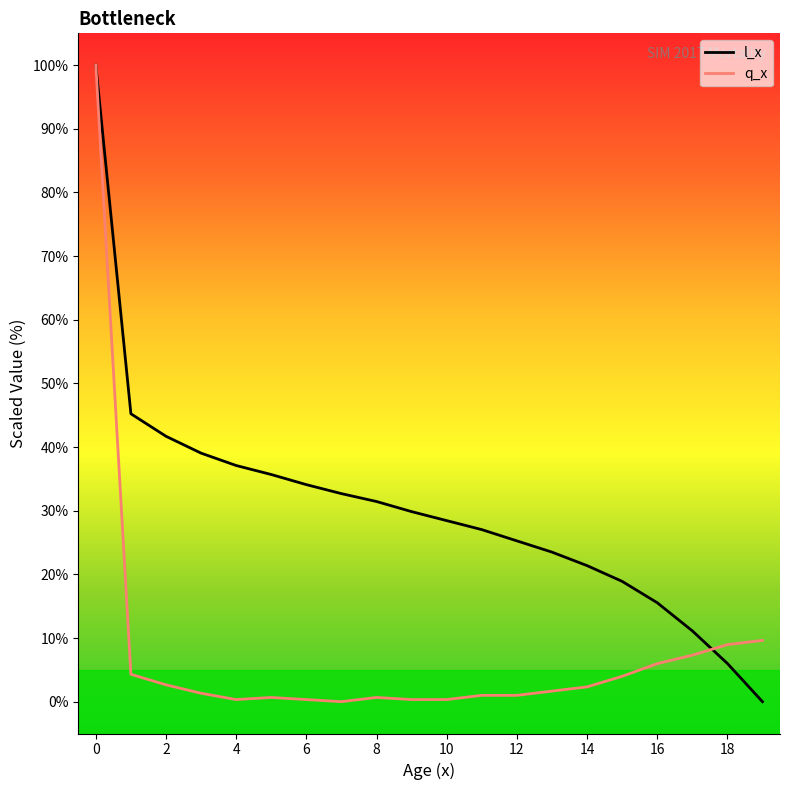

How many series are shown in this chart?

2